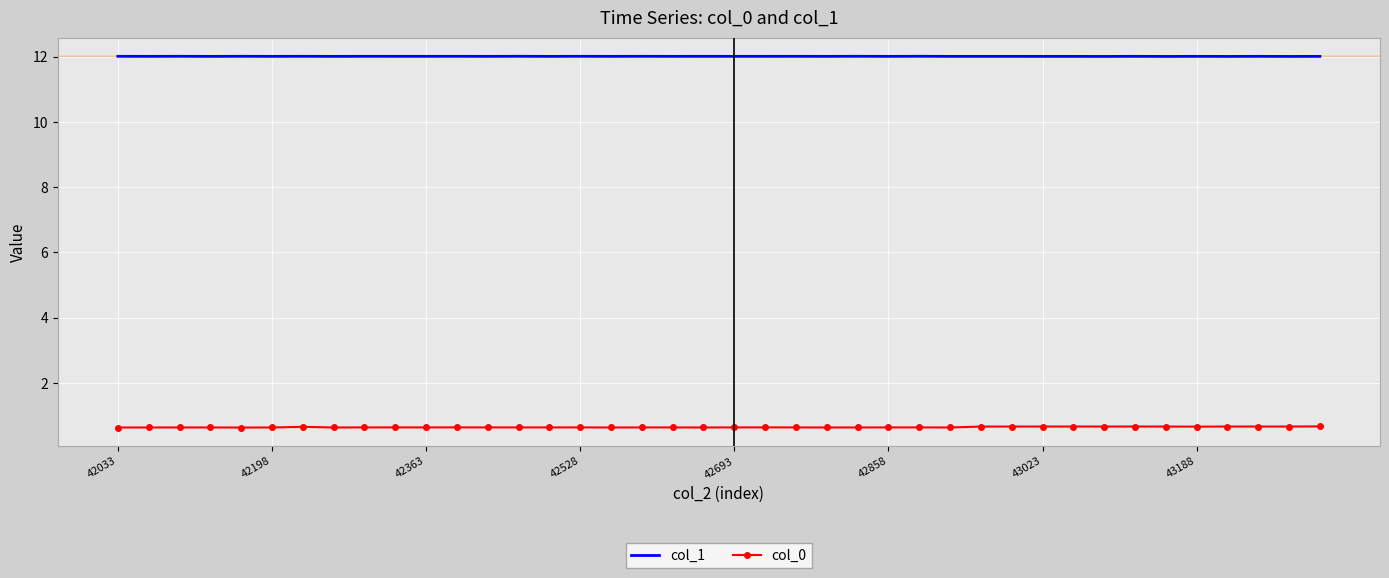

List the series in order of their overall mean, lowest first.

col_0, col_1